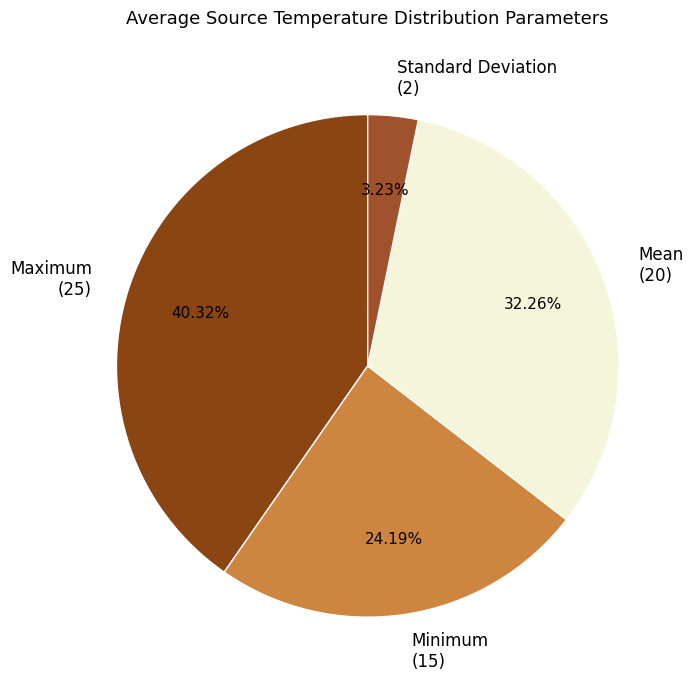

How many segments does this pie chart have?

4